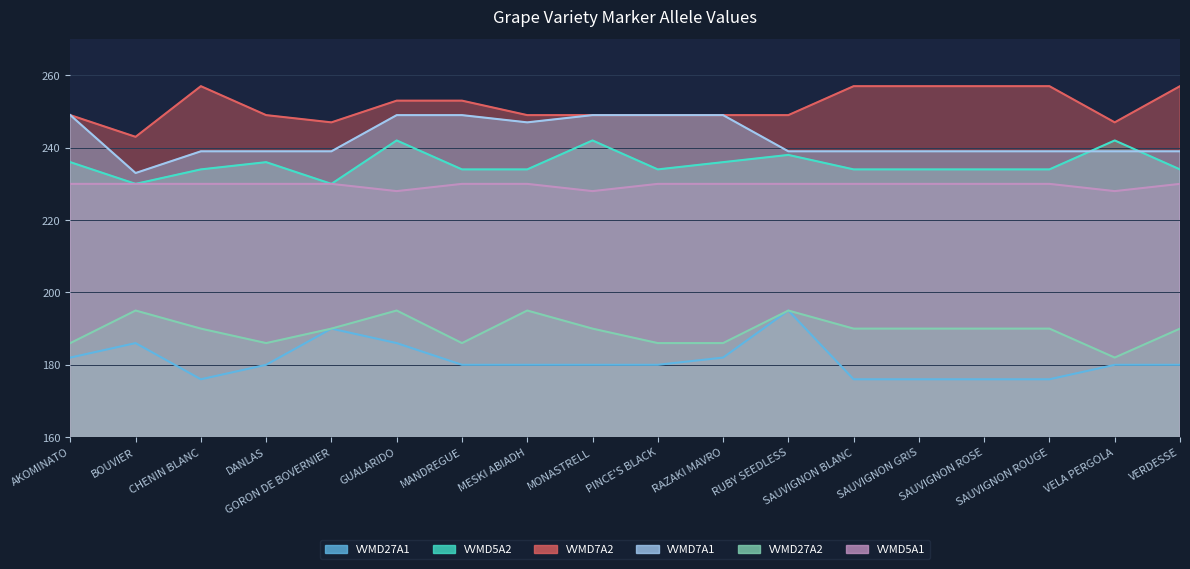

Reading left to right, list all the values displayed in this chart.

VVMD27A1: 182	186	176	180	190	186	180	180	180	180	182	195	176	176	176	176	180	180
VVMD5A2: 236	230	234	236	230	242	234	234	242	234	236	238	234	234	234	234	242	234
VVMD7A2: 249	243	257	249	247	253	253	249	249	249	249	249	257	257	257	257	247	257
VVMD7A1: 249	233	239	239	239	249	249	247	249	249	249	239	239	239	239	239	239	239
VVMD27A2: 186	195	190	186	190	195	186	195	190	186	186	195	190	190	190	190	182	190
VVMD5A1: 230	230	230	230	230	228	230	230	228	230	230	230	230	230	230	230	228	230